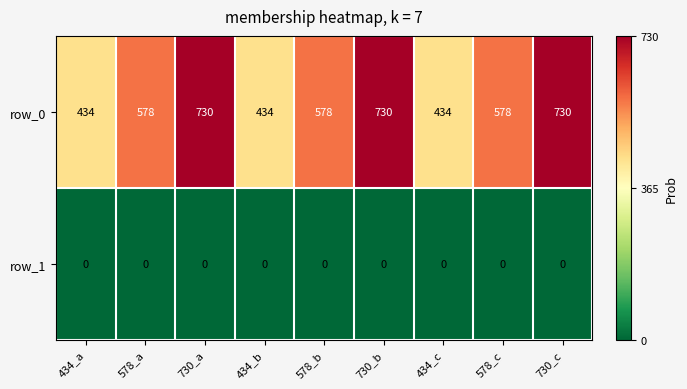

Between 730_b and 578_c, which series saw the biggest shift?

row_0